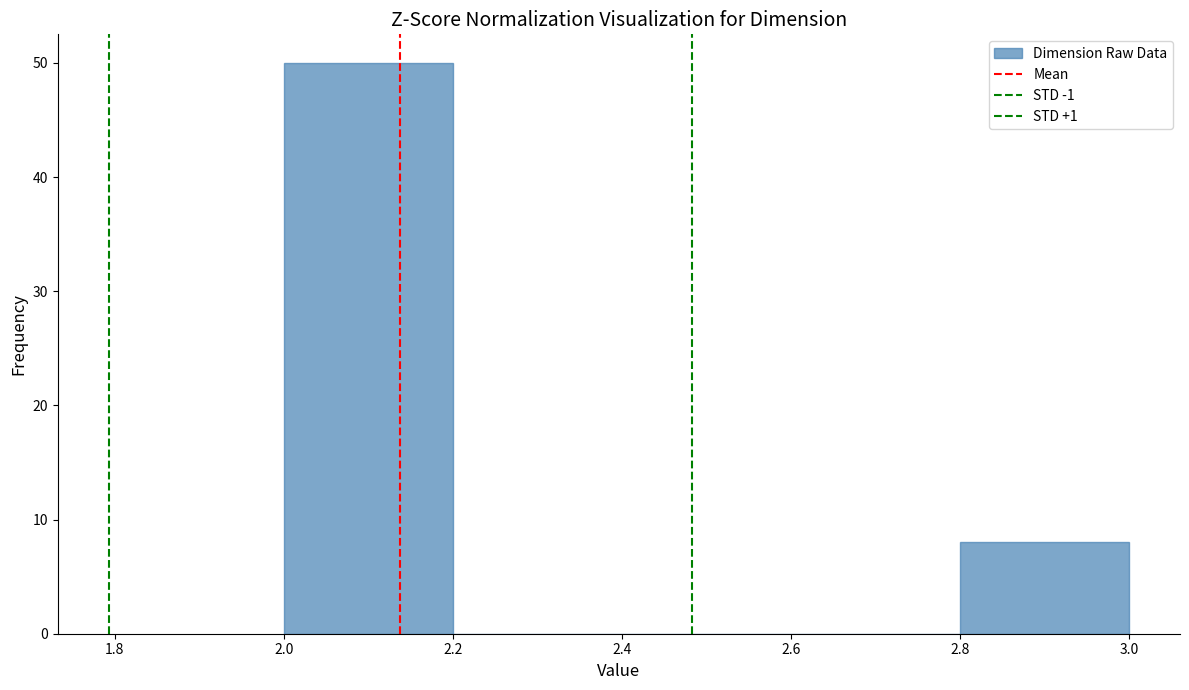

What is the height of the bar covering 2.0 to 2.2 on the x-axis? The values are not printed on the chart, so give them approximately, as read against the axis.

50